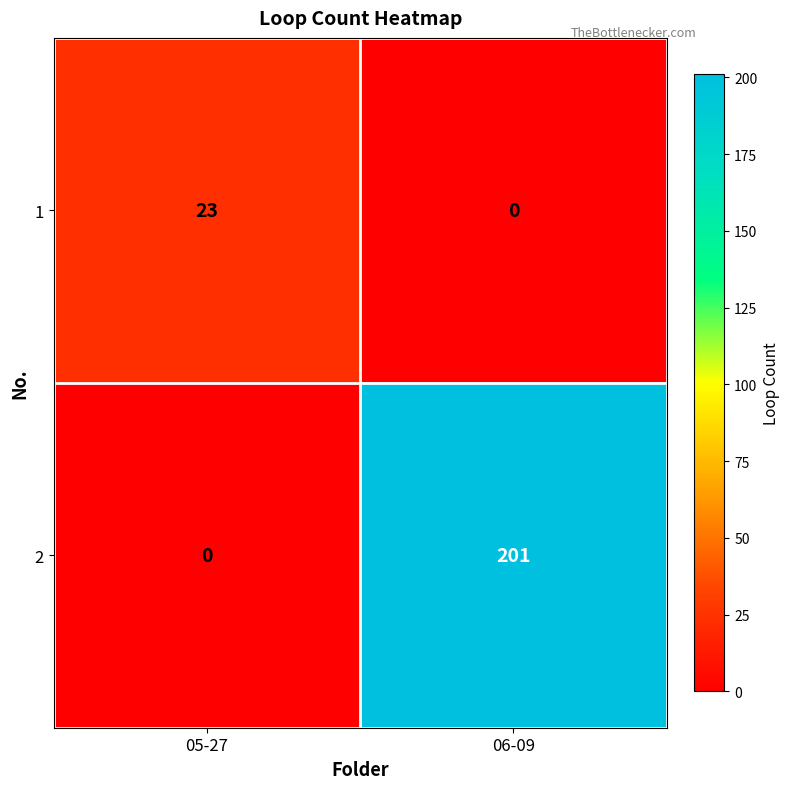

Between 05-27 and 06-09, which series saw the biggest shift?

2